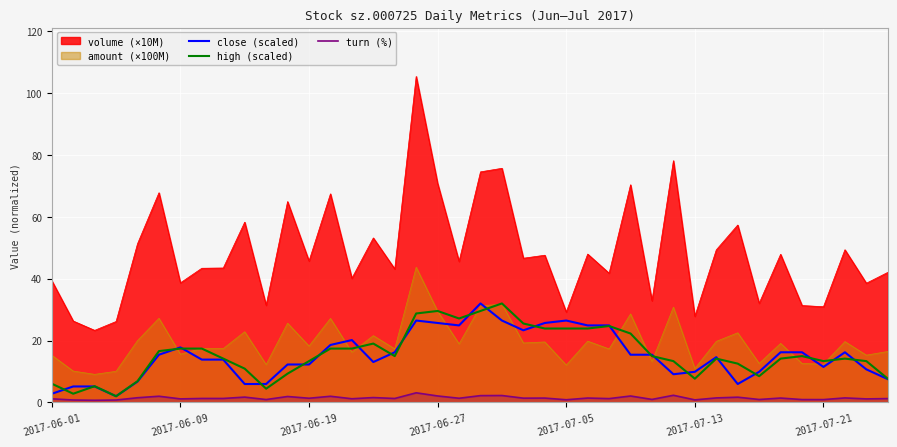

True or false: turn (%) and volume (×10M) cross at least once.

False